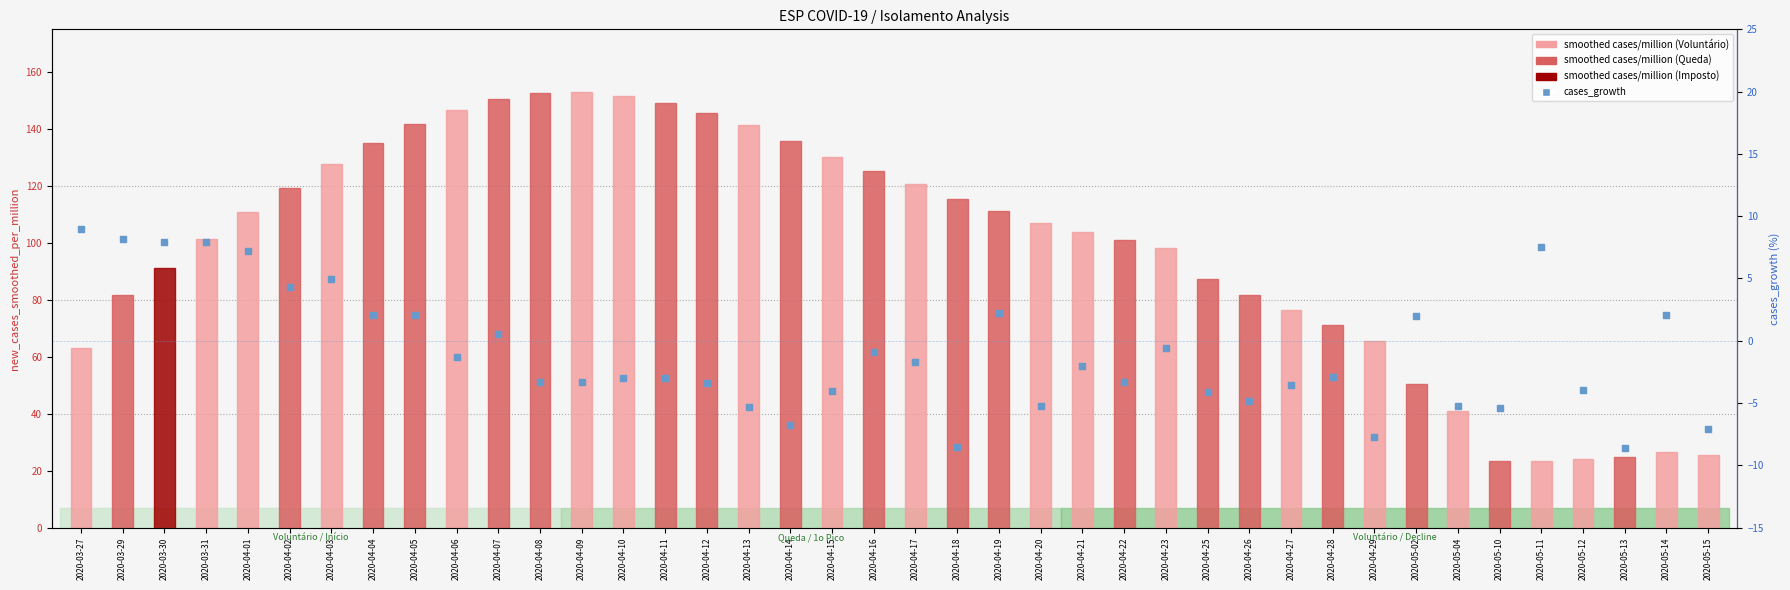

Is the value of cases_growth at 2020-03-29 greater than the value of new_cases_smoothed_per_million at 2020-04-19?

No